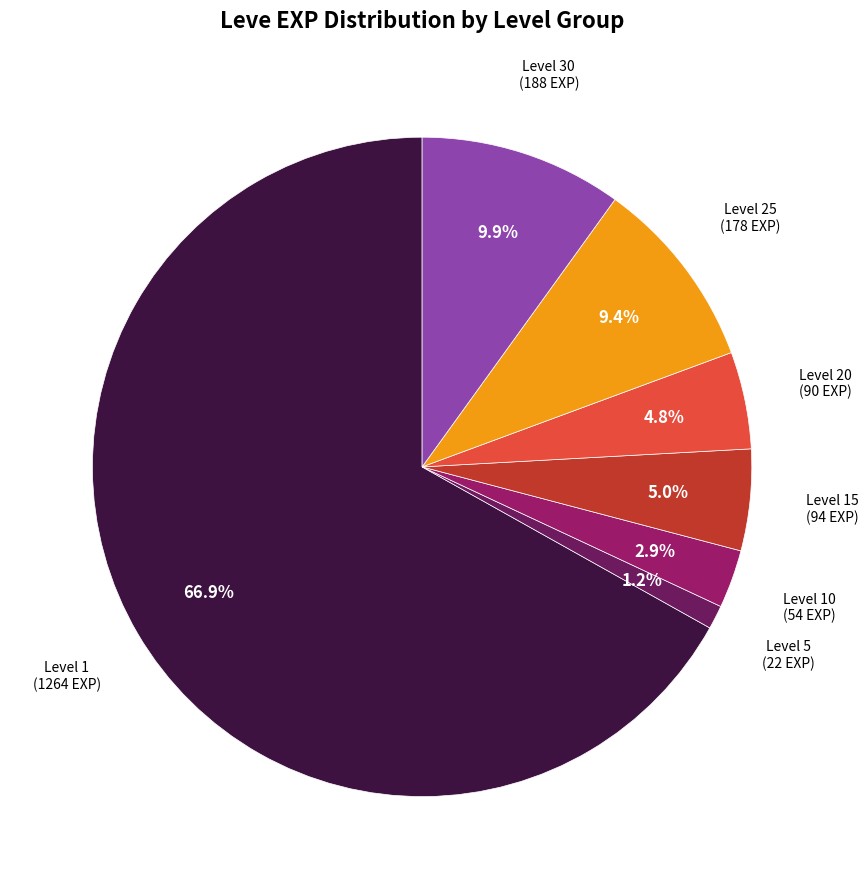

How many segments does this pie chart have?

7